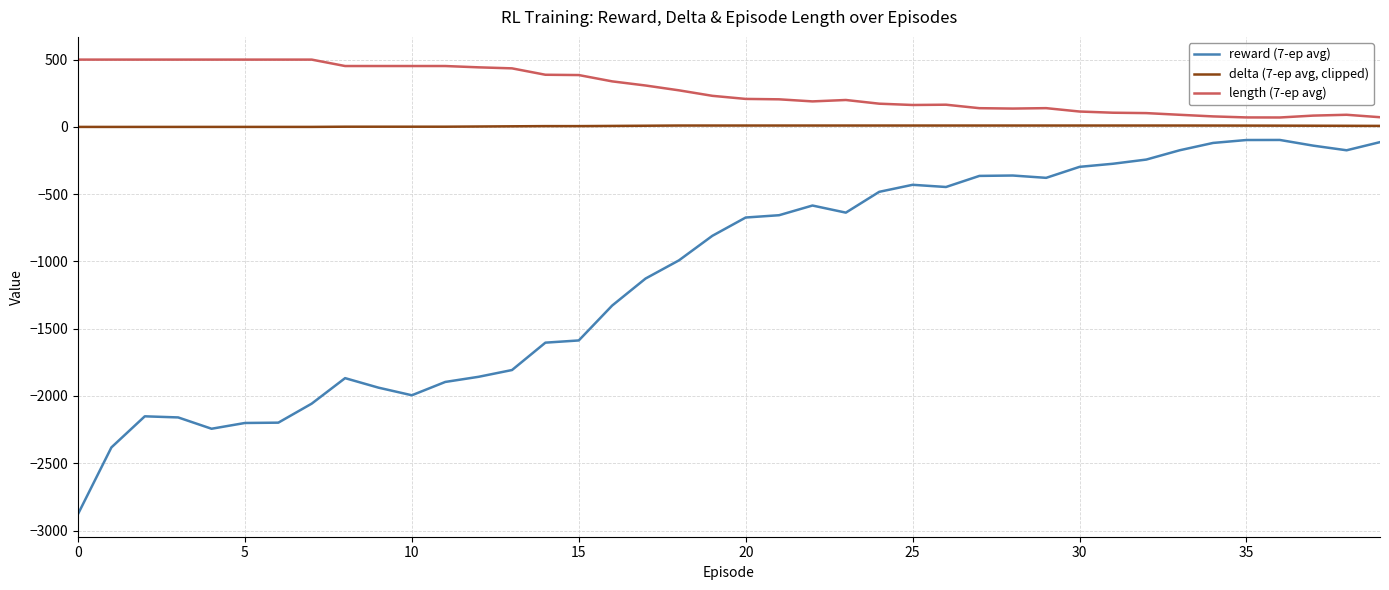

List the series in order of their overall mean, lowest first.

reward (7-ep avg), delta (7-ep avg, clipped), length (7-ep avg)